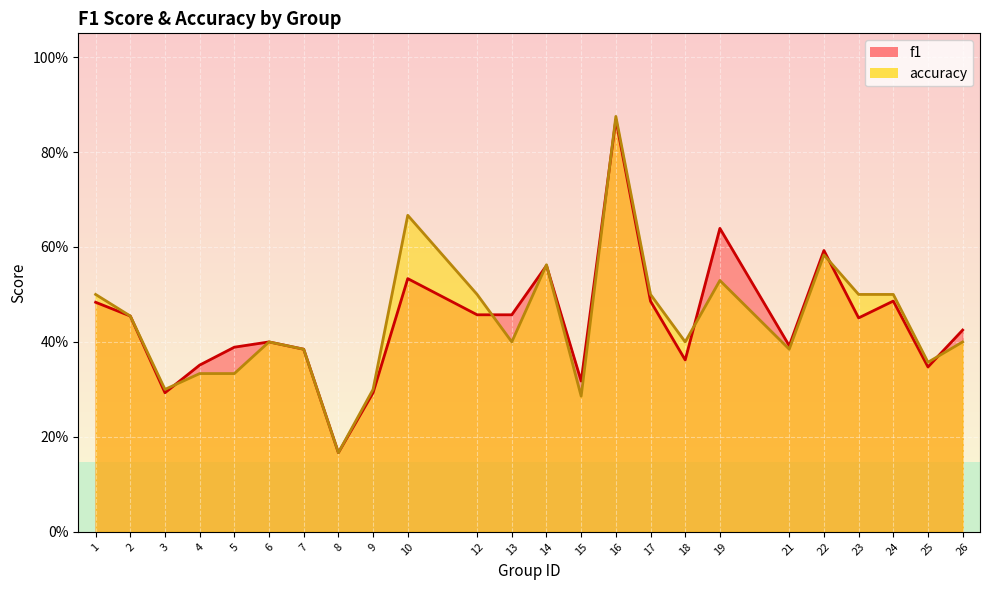

At 22, list the series in order from largest to smallest.

f1, accuracy